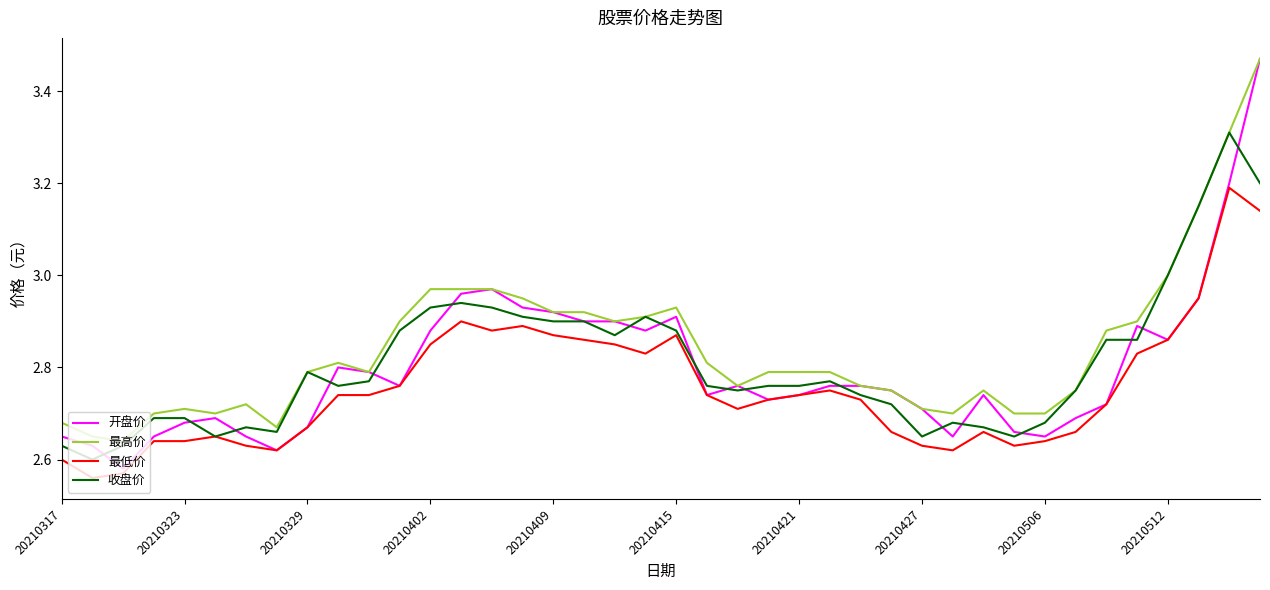

True or false: 最高价 and 最低价 intersect in this chart.

False